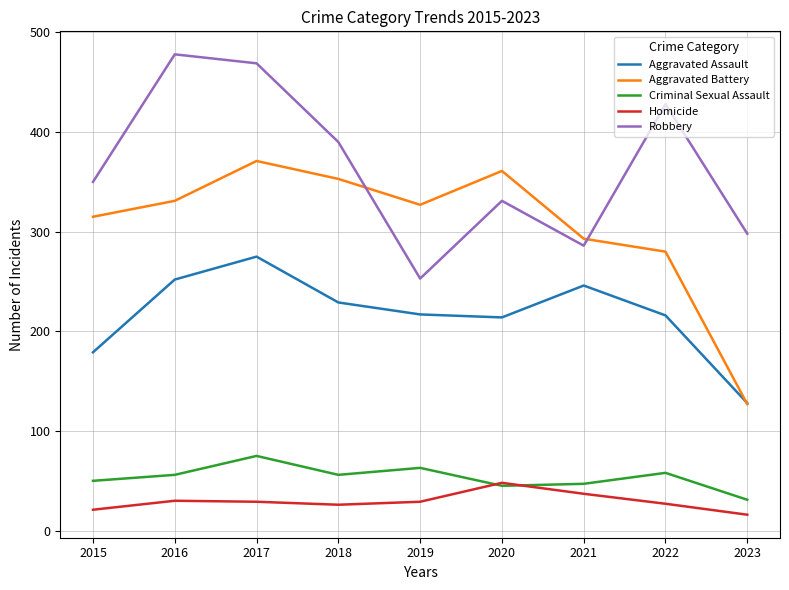

Read the Aggravated Assault value at 2015.

179